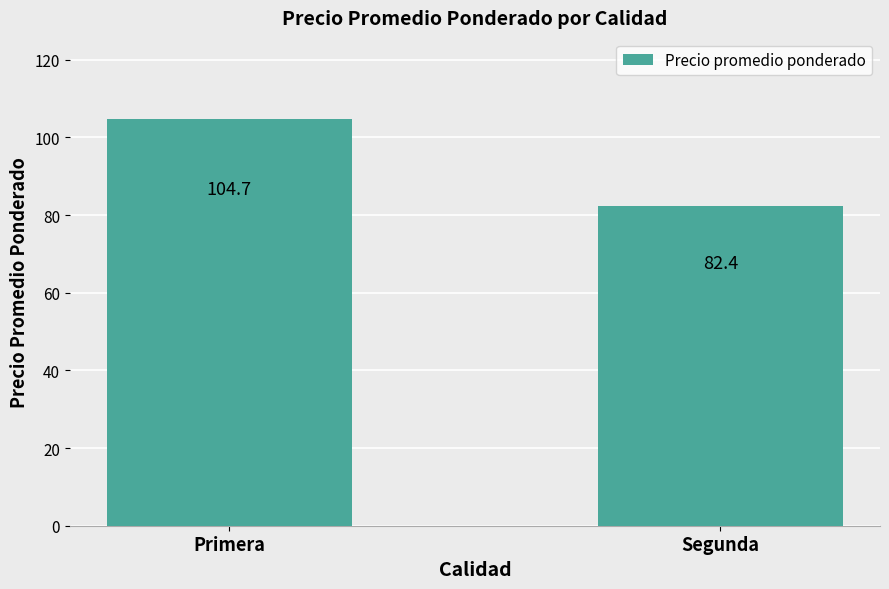

List the labels in order of value, largest first.

Primera, Segunda